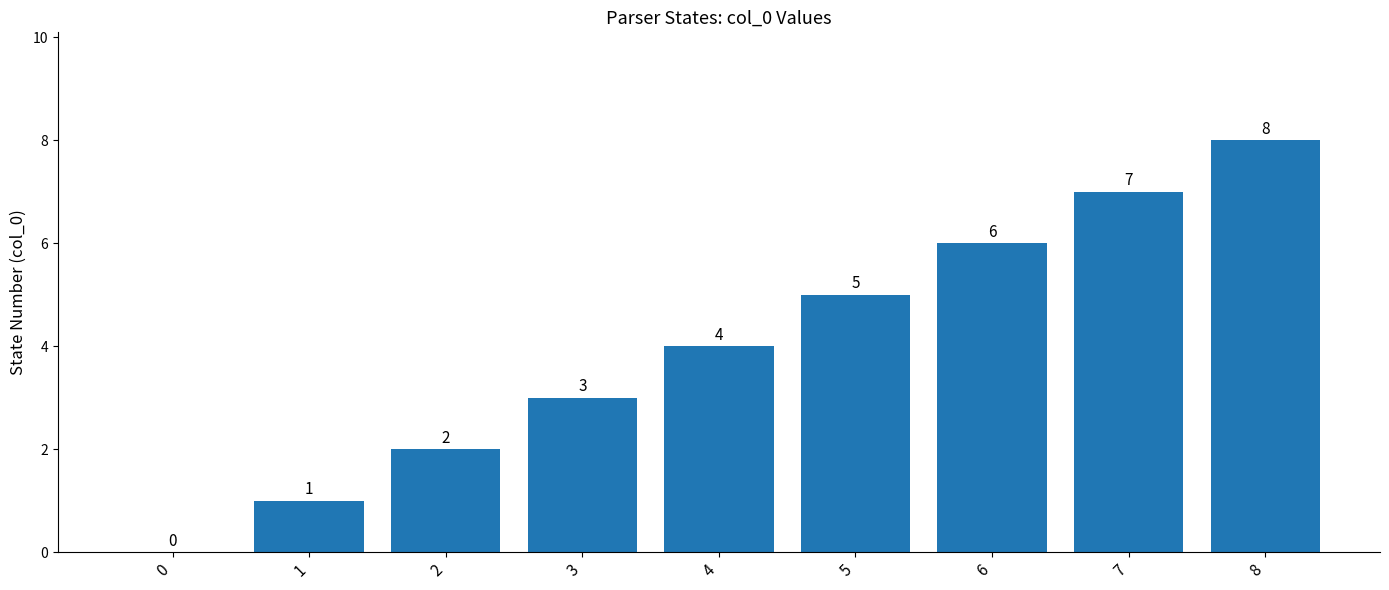

What is the sum of all values?

36